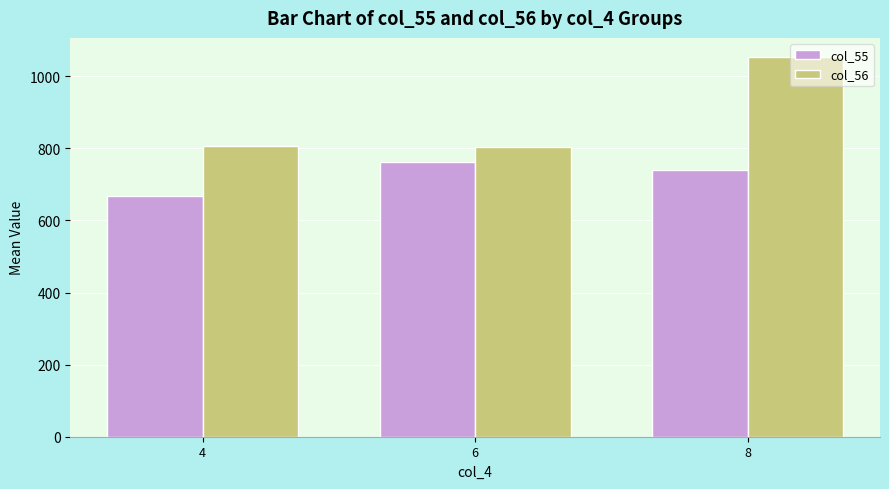

What is the smallest value displayed?

667.0